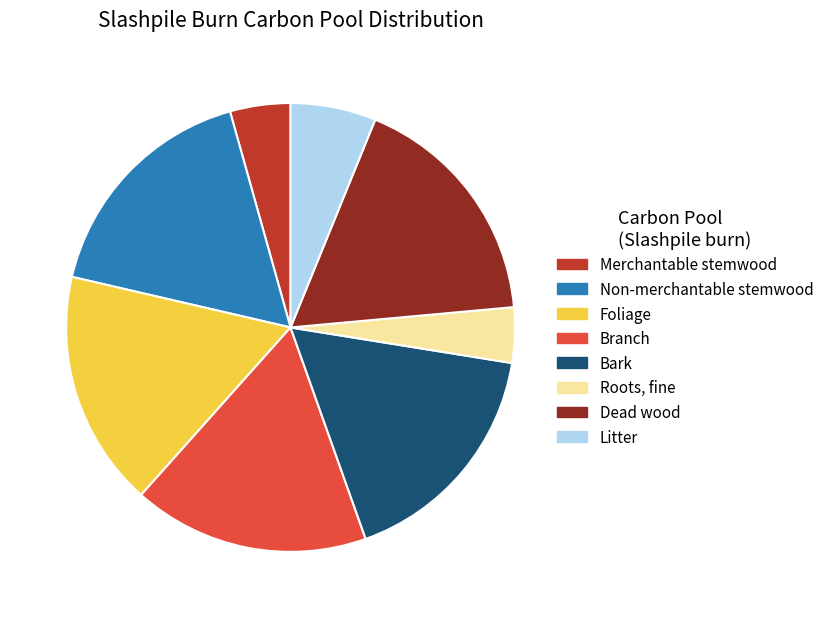

Do Merchantable stemwood and Foliage together represent more than half of the pie?

No